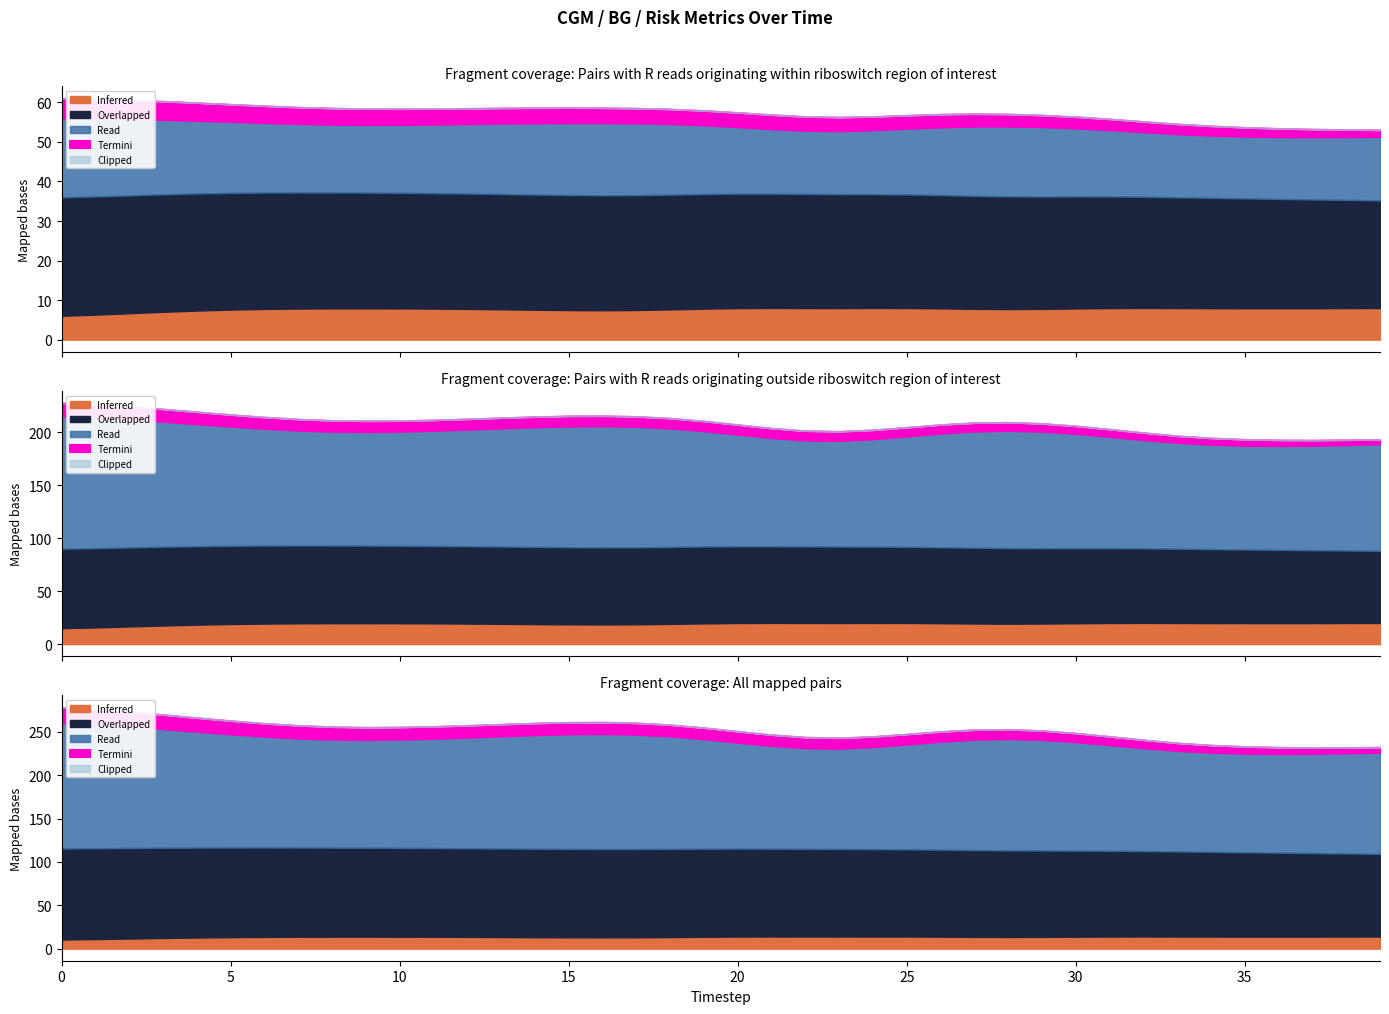

At how many categories does at least one series exceed 129?

38